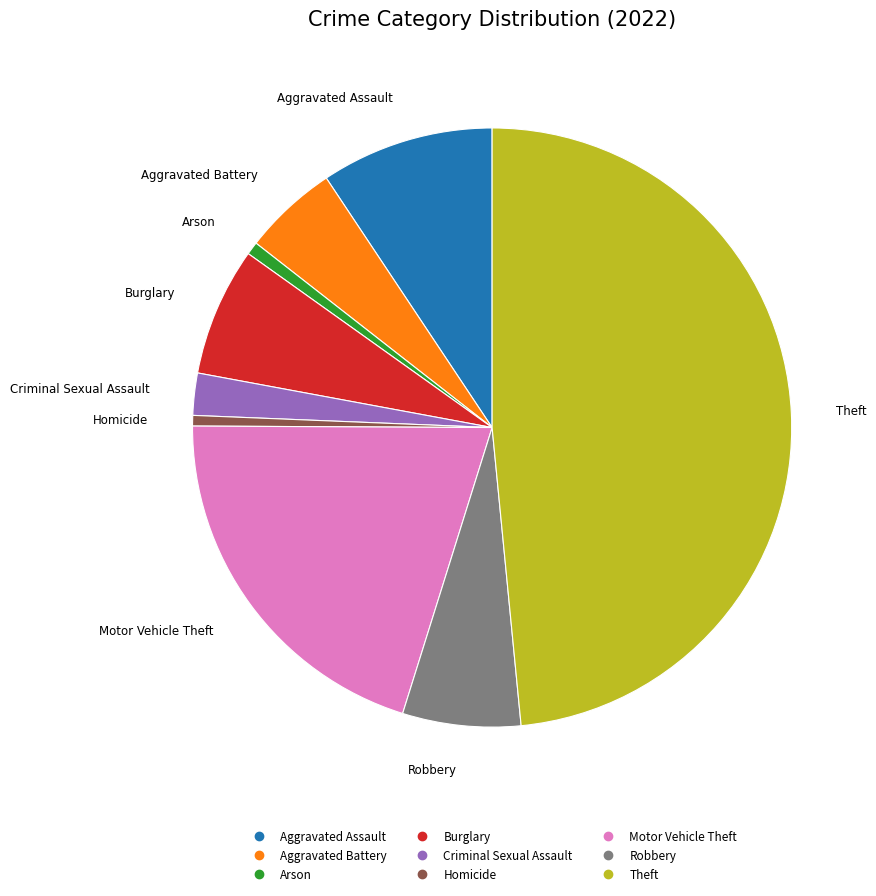

Count the number of slices in the pie.

9